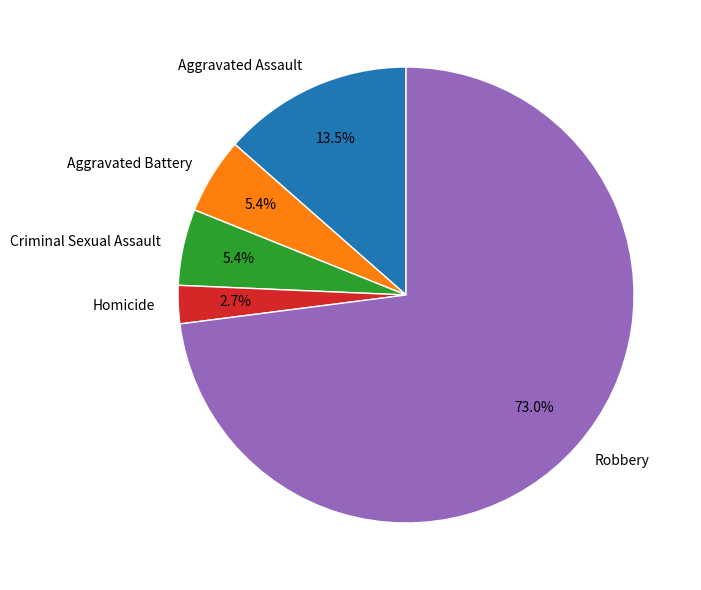

How much of the chart is everything except Aggravated Battery?

94.6%